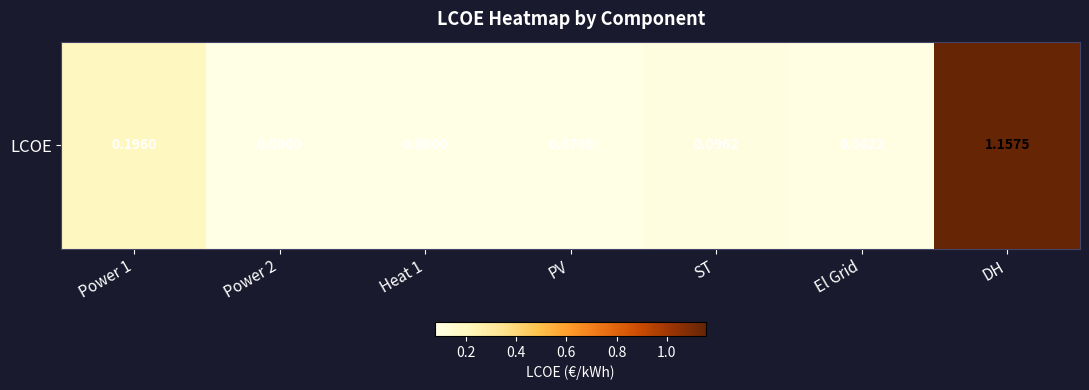

What is the change in value from El Grid to DH?

+1.1